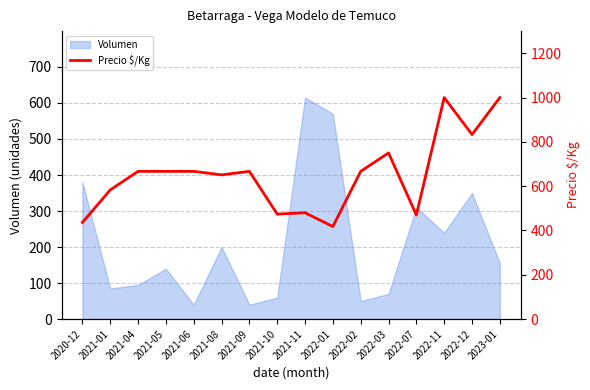

What is the maximum value for Volumen?

615